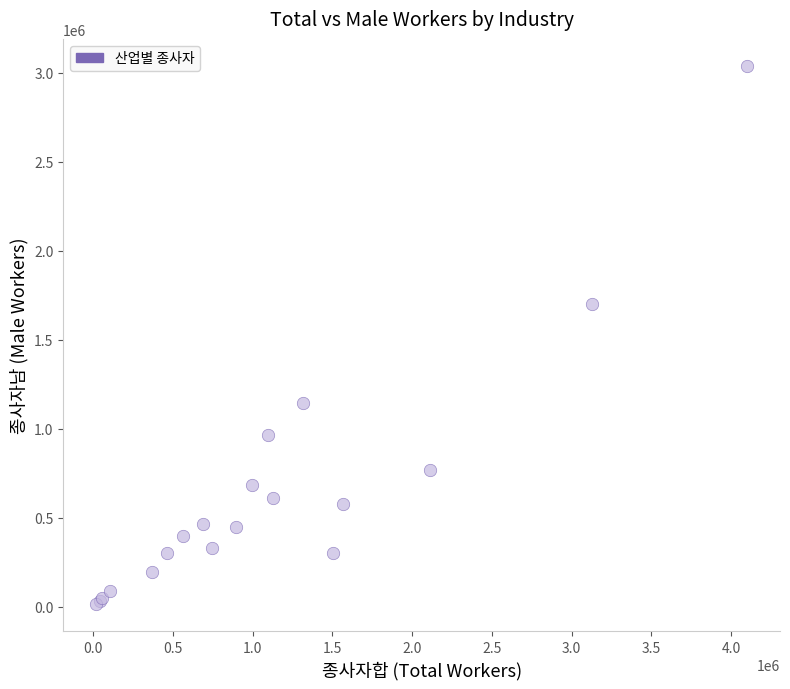

What Y value in the scatter plot is closest to 1526299?

1697856